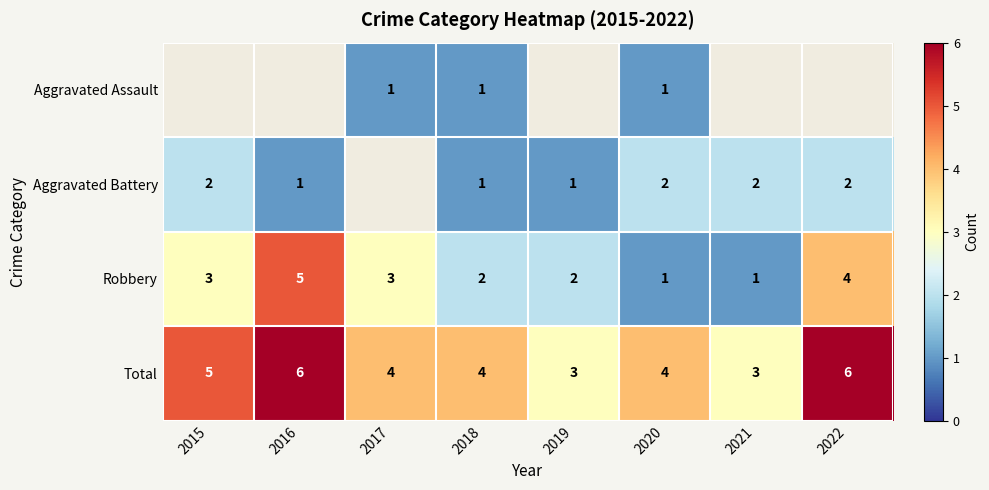

At which label does Total first exceed 4?

2015